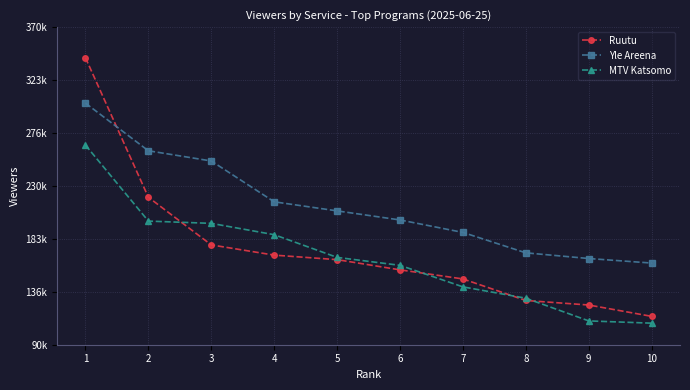

True or false: MTV Katsomo and Yle Areena intersect in this chart.

False